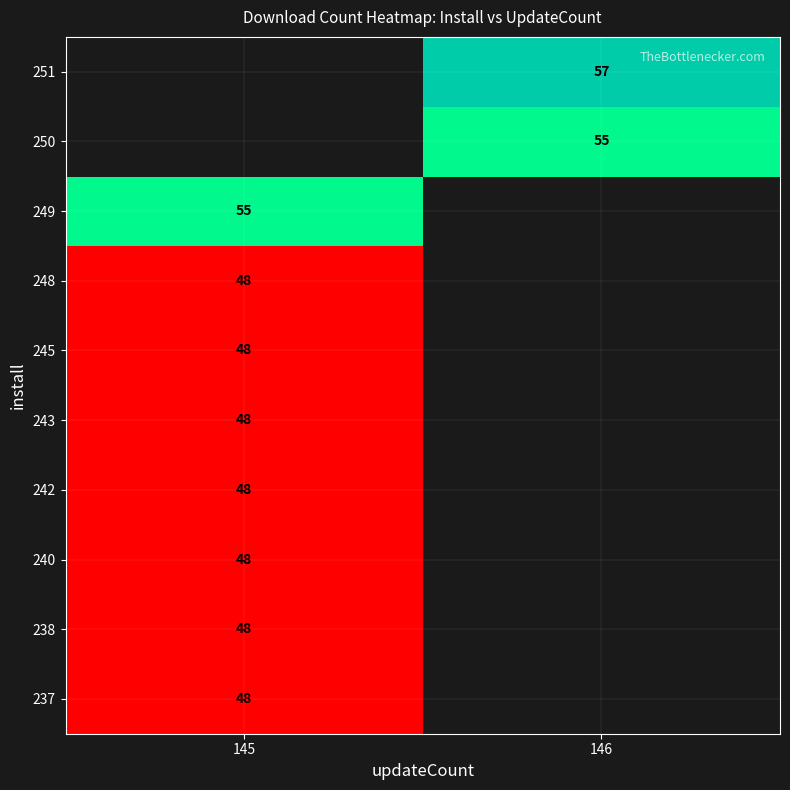

How many data points does each series have?

2